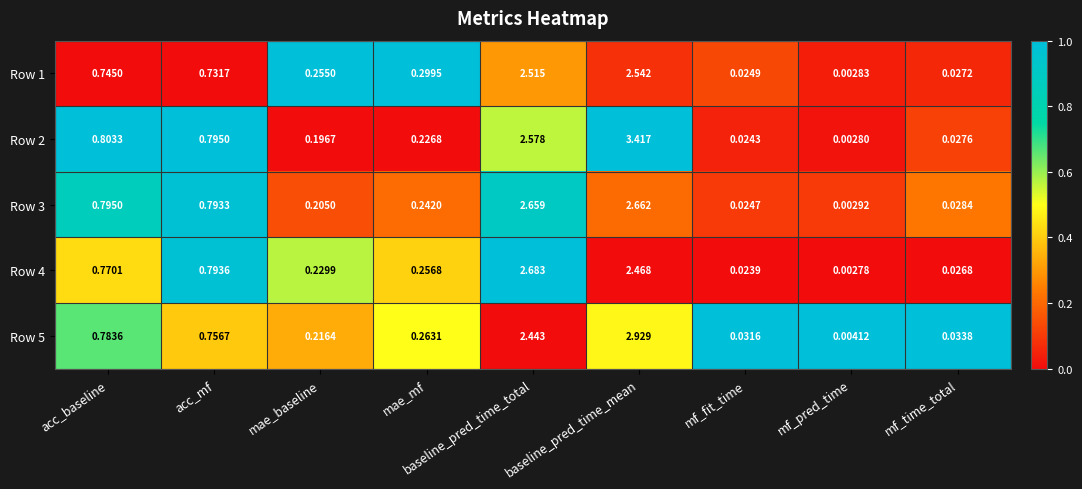

Rank the categories by Row 1 value from highest to lowest.

baseline_pred_time_mean, baseline_pred_time_total, acc_baseline, acc_mf, mae_mf, mae_baseline, mf_time_total, mf_fit_time, mf_pred_time